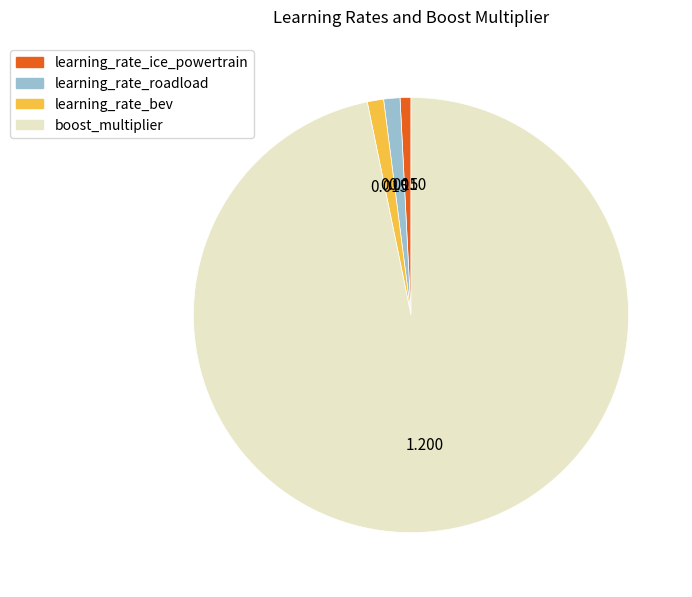

True or false: learning_rate_ice_powertrain accounts for 11% of the total.

False